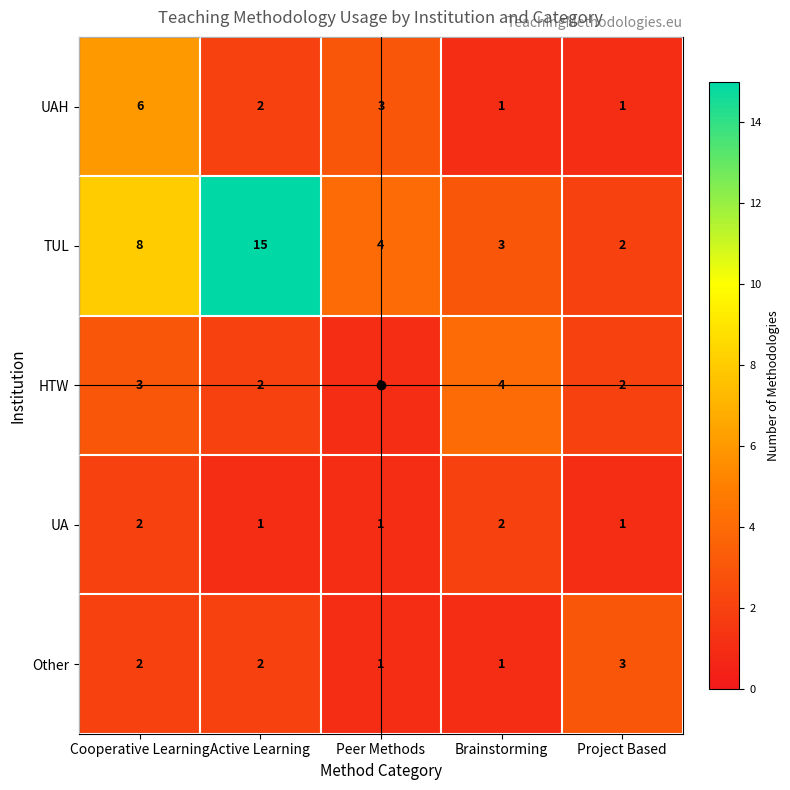

What is the difference between the second highest and second lowest values in the TUL series?

5